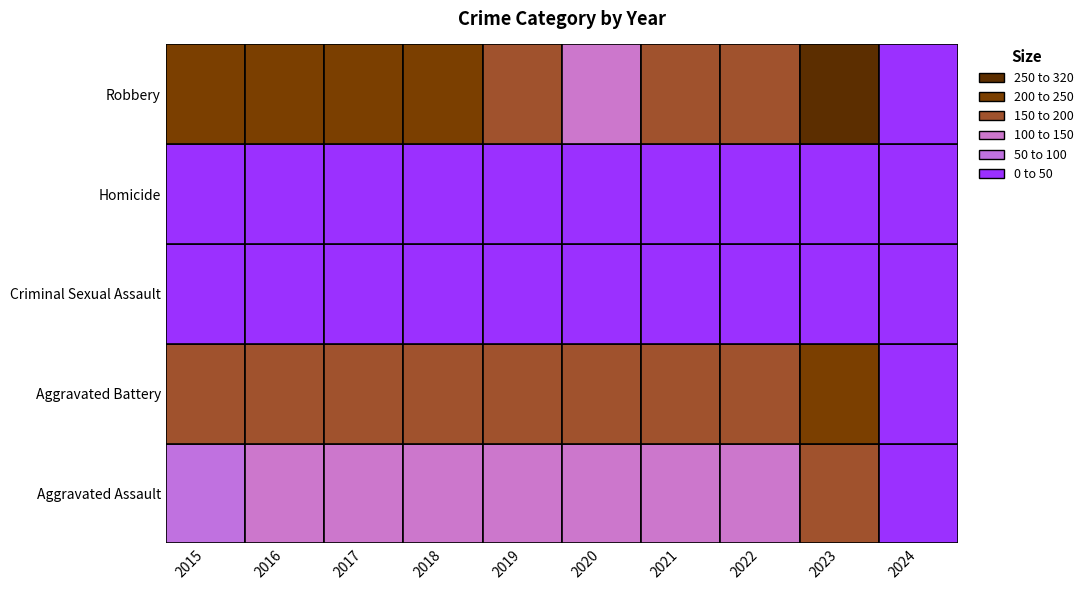

Which label corresponds to the largest value in the chart?

2023